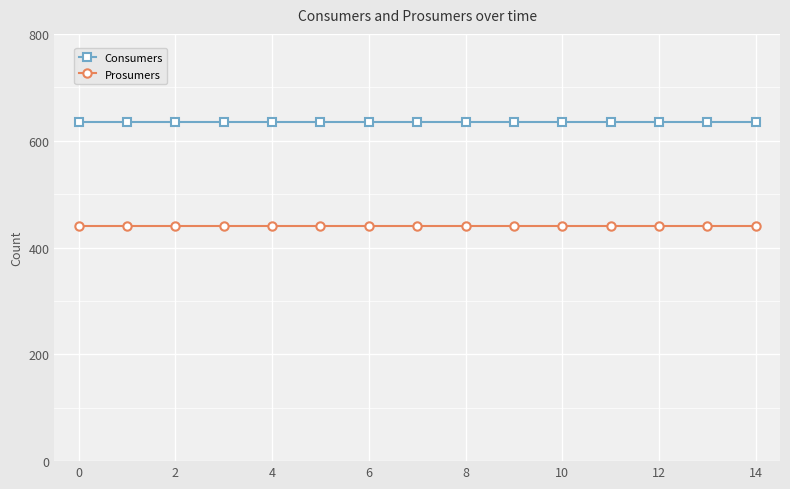

List the series in order of their overall mean, highest first.

Consumers, Prosumers